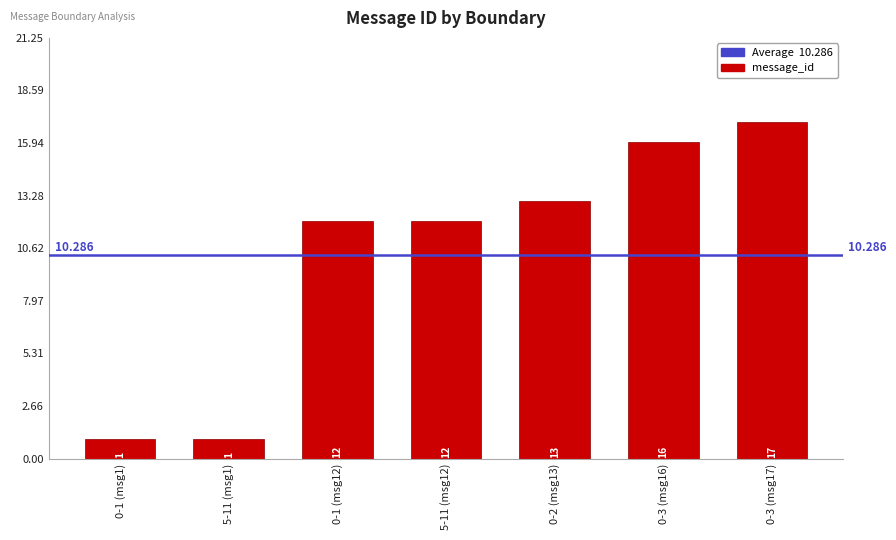

Reading left to right, what are all the values shown in this chart?

1	1	12	12	13	16	17